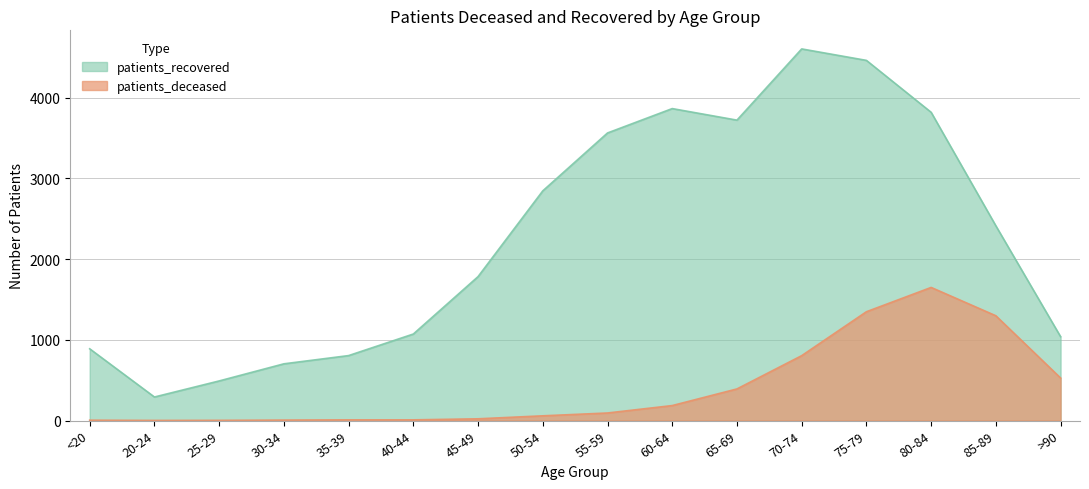

Does the chart display data point markers on the line(s)?

No